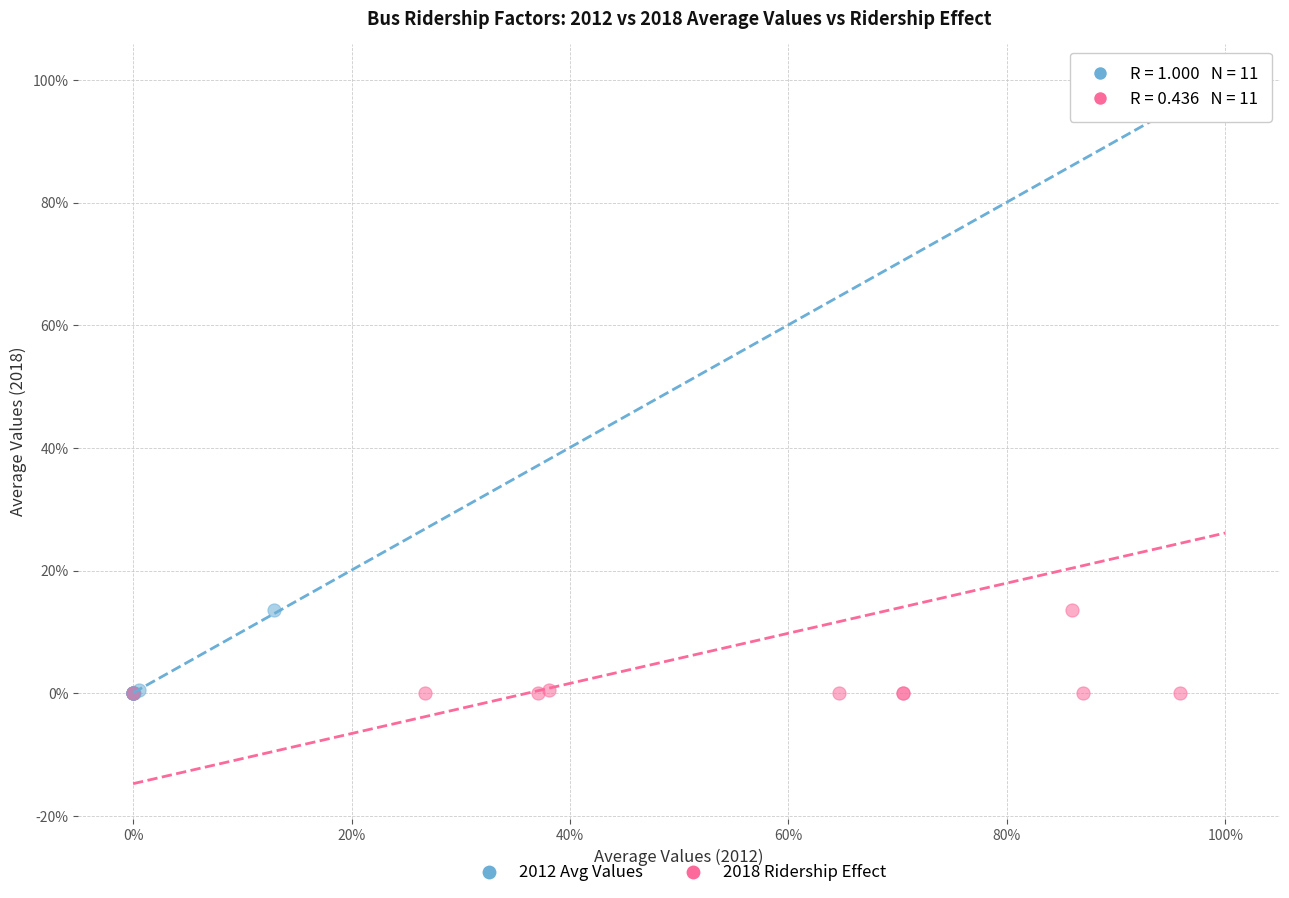

What are all the series names shown in the legend?

2012 Avg Values, 2018 Ridership Effect